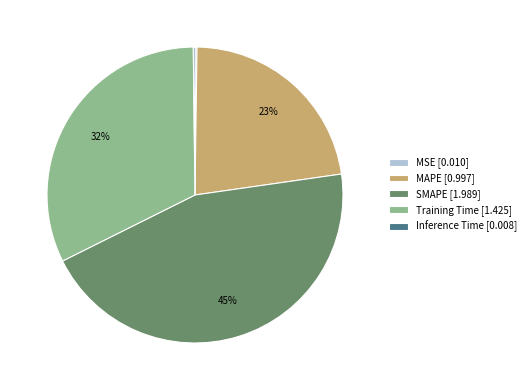

The Training Time [1.425] slice represents 46% of the pie. True or false?

False